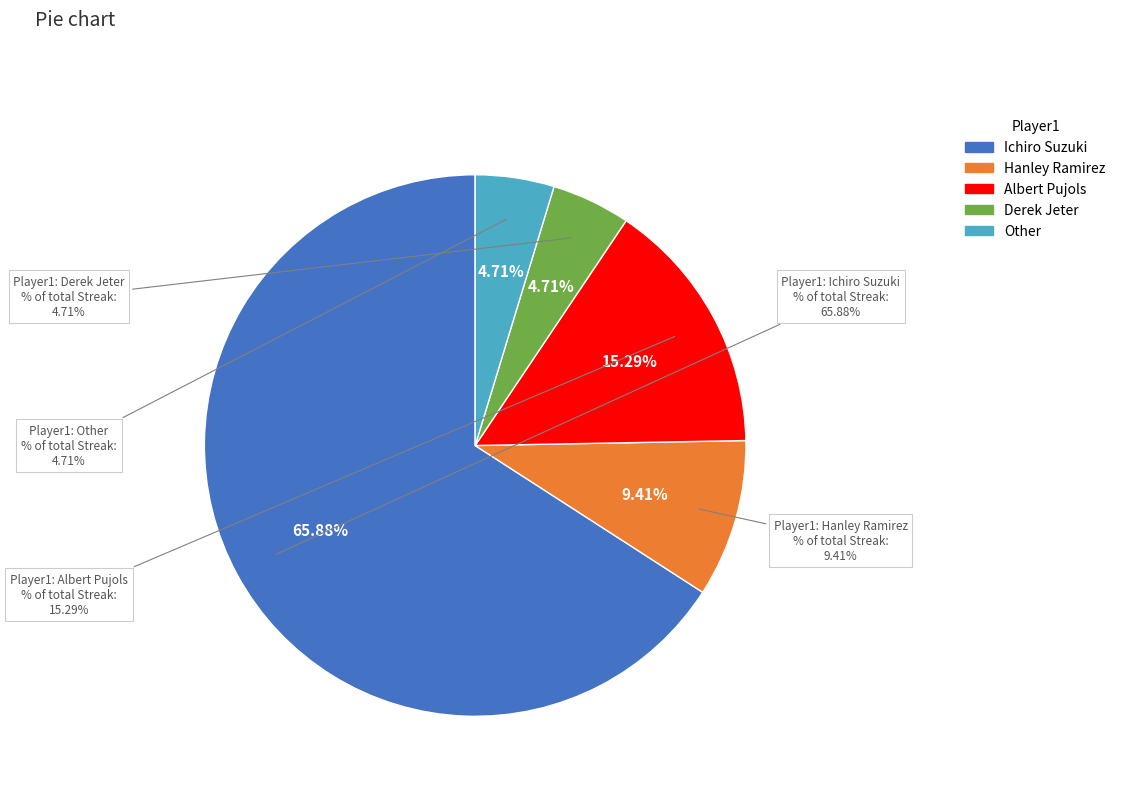

The Ichiro Suzuki slice represents 66% of the pie. True or false?

True